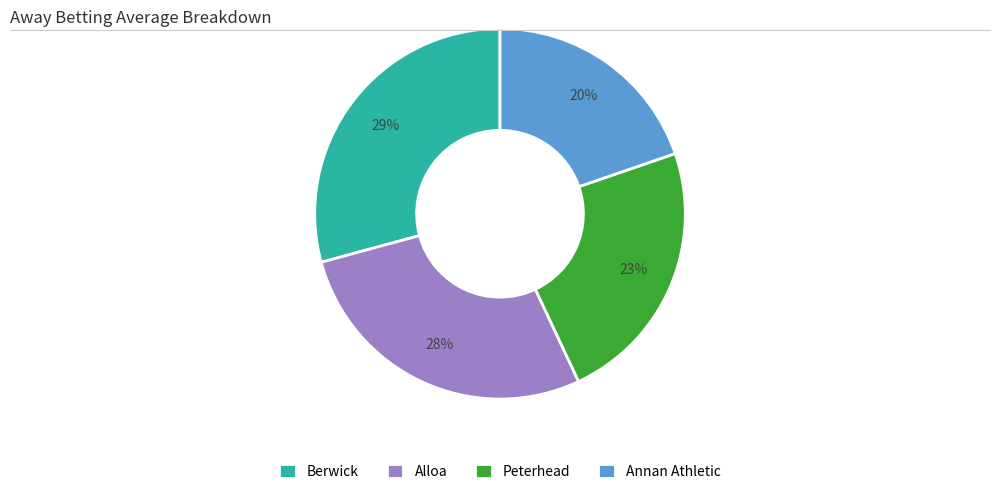

How many segments does this pie chart have?

4